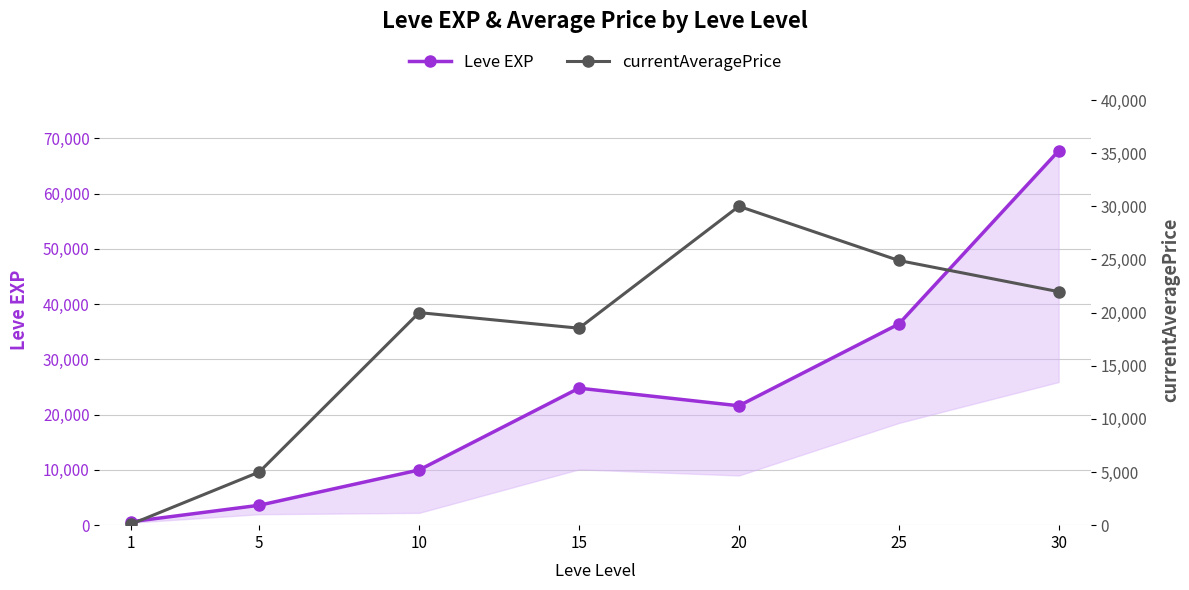

Reading right to left, what are all the values shown in this chart?

Leve EXP: 67730.0	36390.0	21600.0	24790.0	9990.0	3600.0	630.0
currentAveragePrice: 21966.7	24900.0	29999.5	18530.0	19996.0	5000.0	106.3